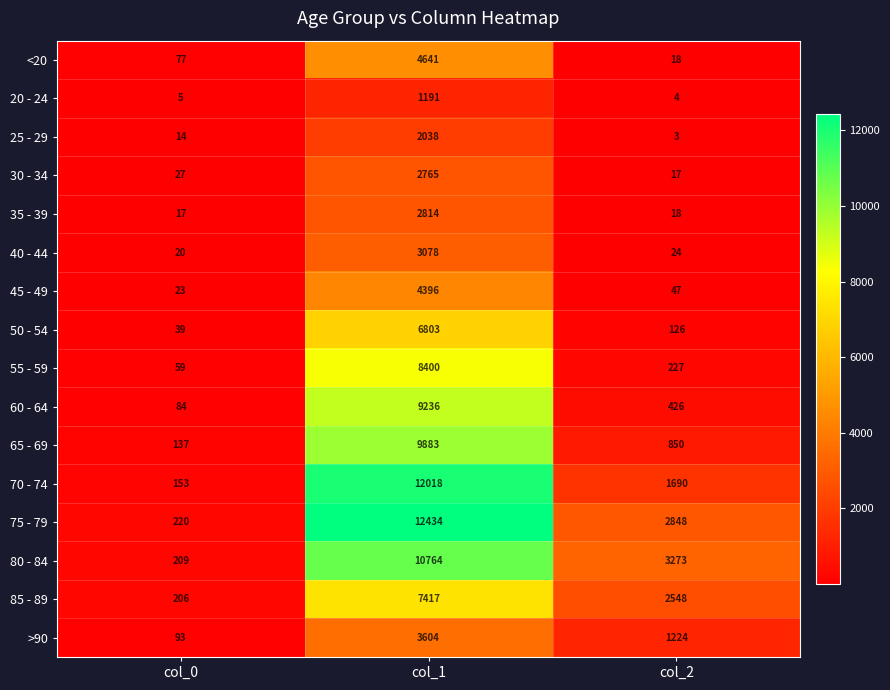

Read the 40 - 44 value at col_2, to the nearest 10.

20